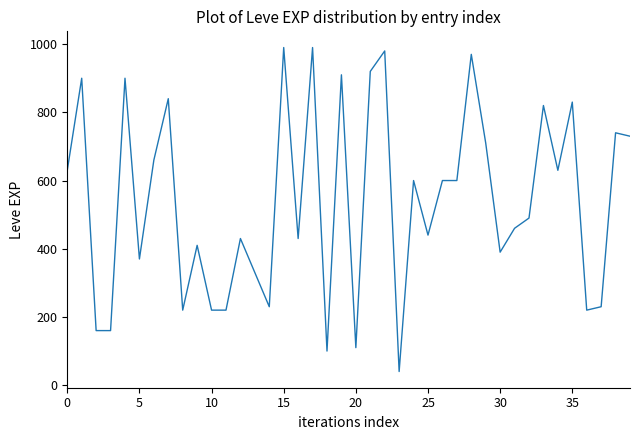

What is the smallest value displayed?

40